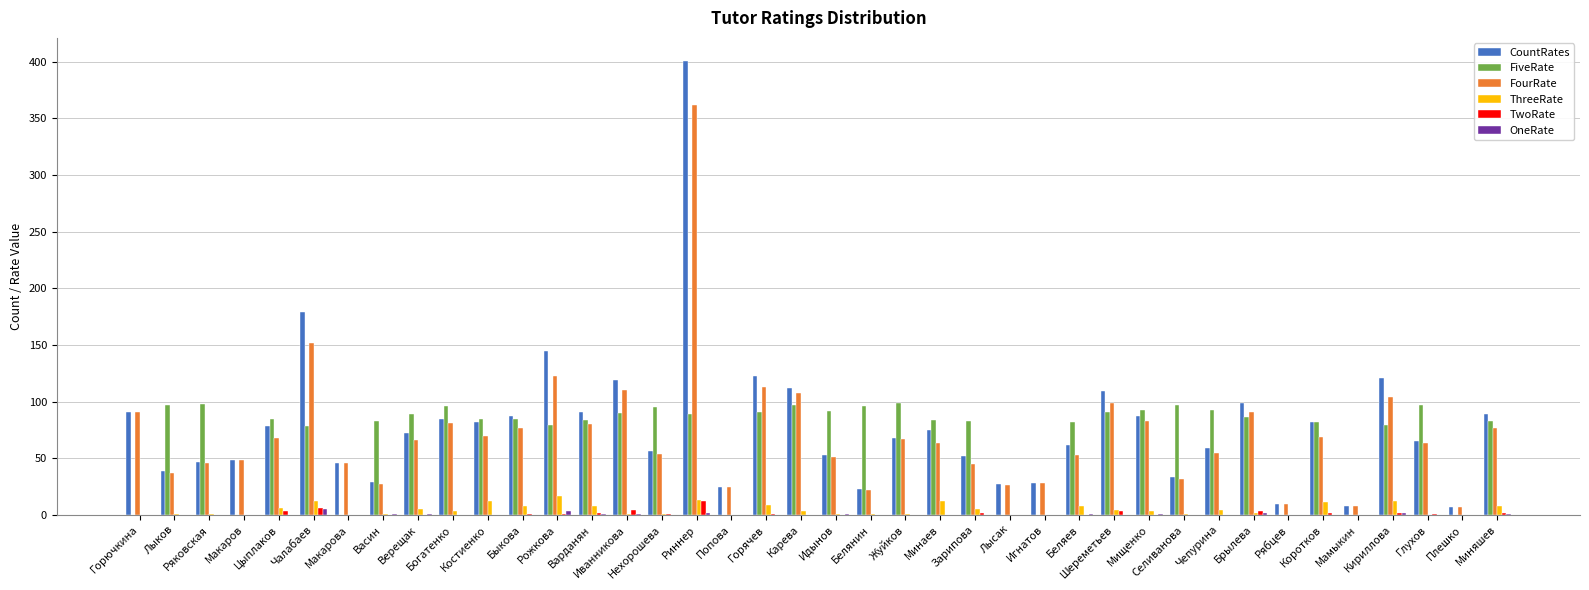

Which label corresponds to the largest value in the chart?

Риннер